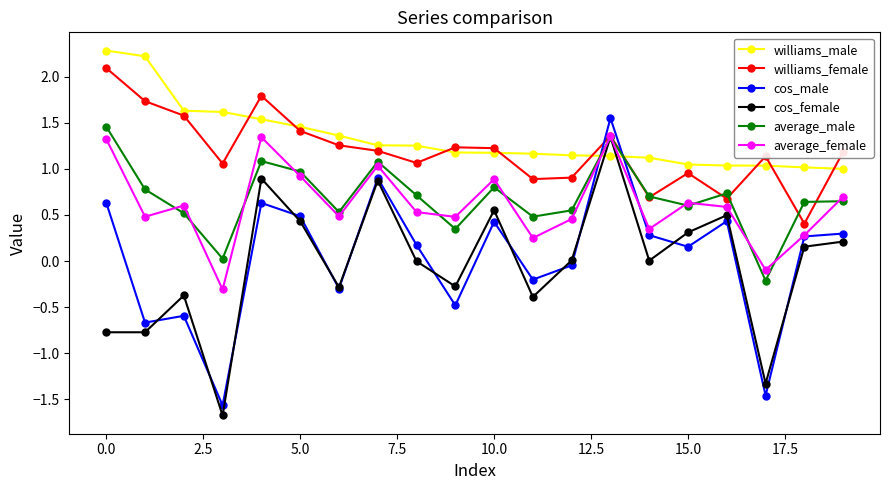

What is the smallest value displayed?

-1.7